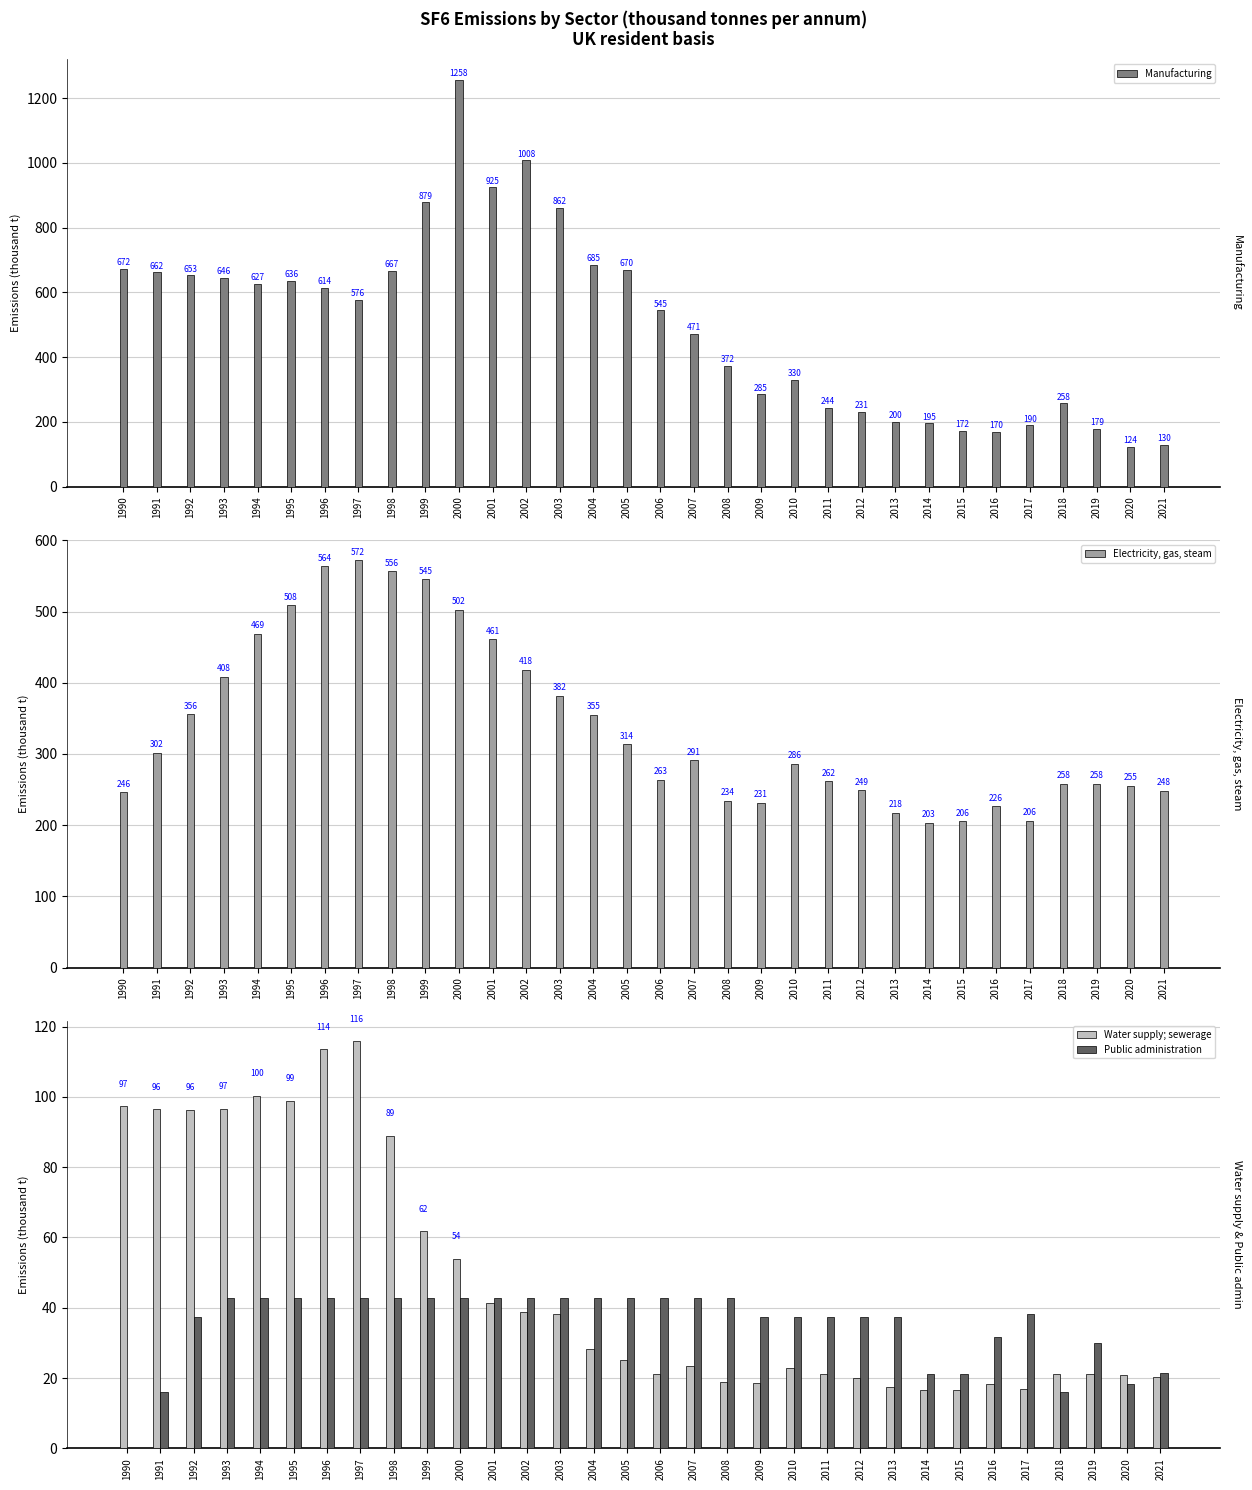

How many groups of bars are there?

32